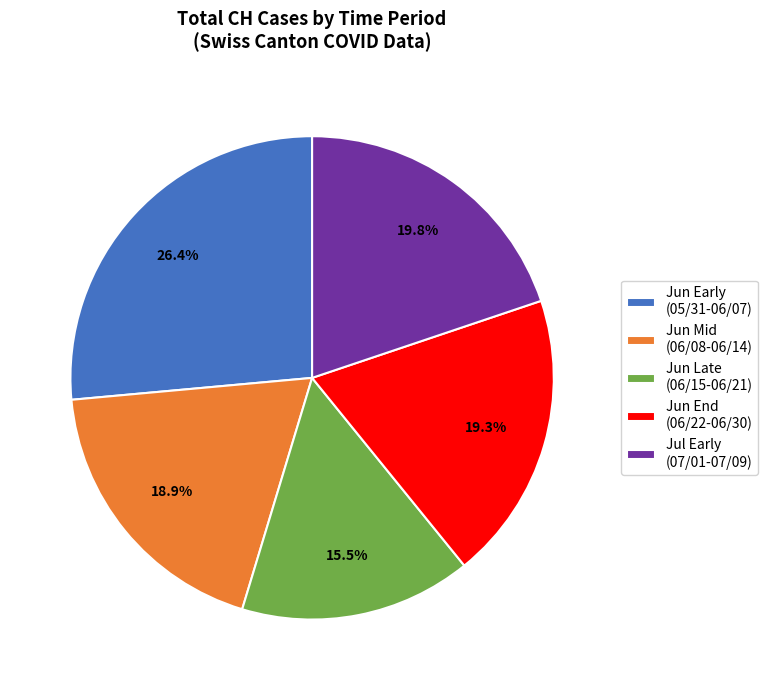

Which category has the smallest portion of the pie?

Jun Late (06/15-06/21)